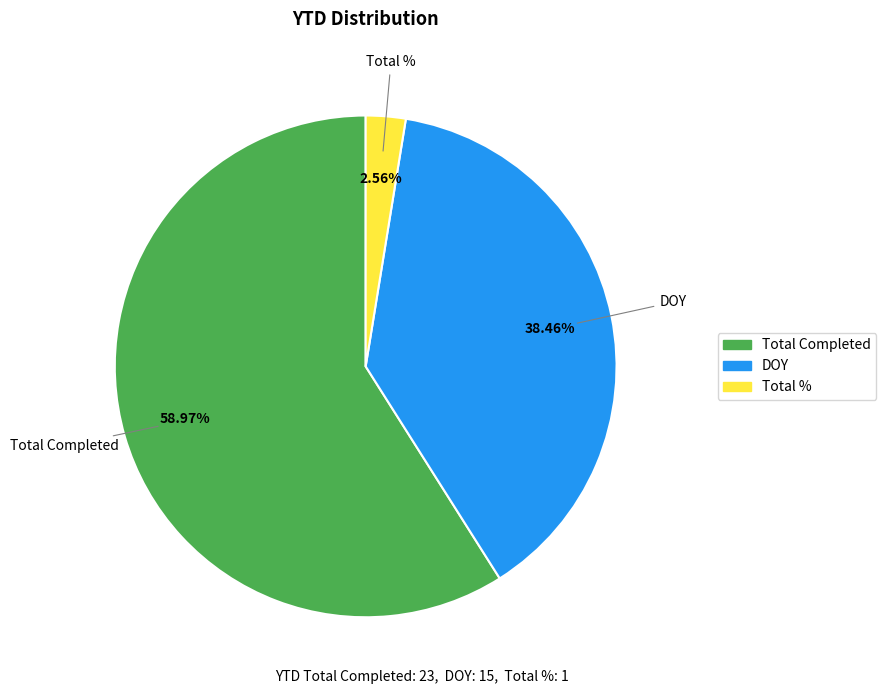

Count the number of slices in the pie.

3